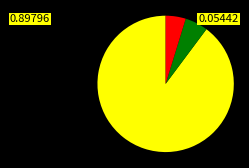

Is there any slice that represents more than half of the pie?

Yes